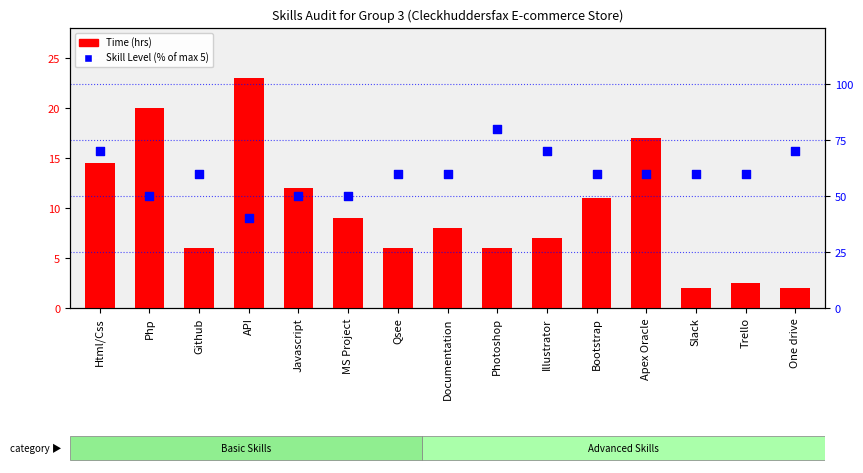

What are all the series names shown in the legend?

Time (hrs), Skill Level (% of max)